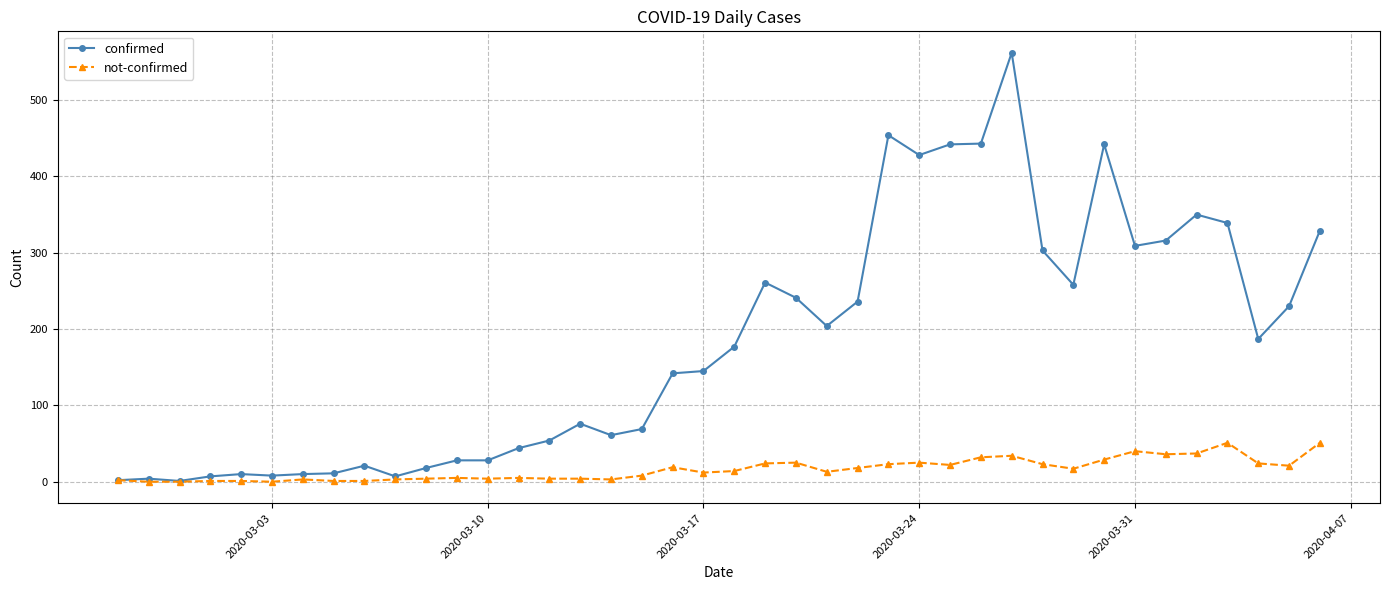

Which series has the largest total across all categories?

confirmed